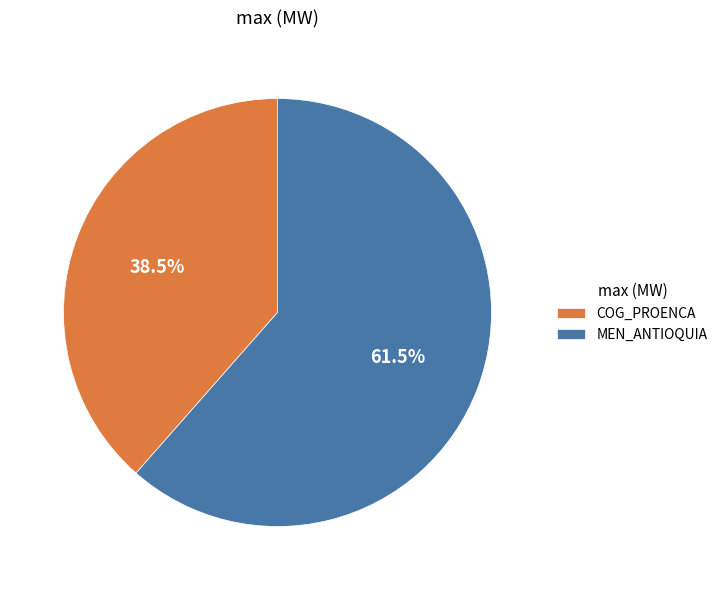

Which slice is the largest?

MEN_ANTIOQUIA